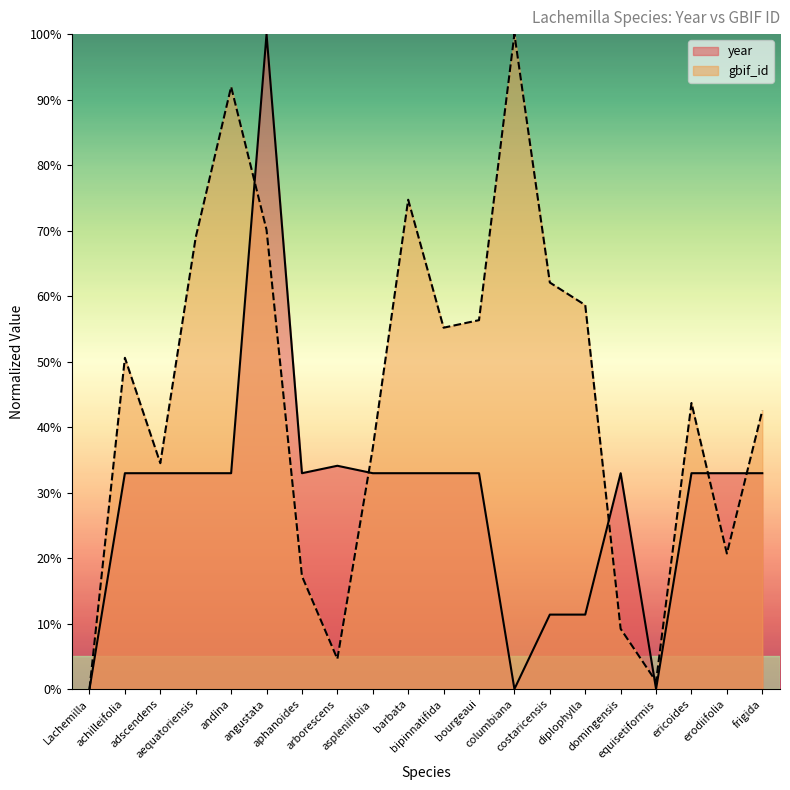

Reading right to left, extract all data points from this chart.

year: frigida=33.0	erodiifolia=33.0	ericoides=33.0	equisetiformis=0.0	domingensis=33.0	diplophylla=11.4	costaricensis=11.4	columbiana=0.0	bourgeaui=33.0	bipinnatifida=33.0	barbata=33.0	aspleniifolia=33.0	arborescens=34.1	aphanoides=33.0	angustata=100.0	andina=33.0	aequatoriensis=33.0	adscendens=33.0	achilleifolia=33.0	Lachemilla=0.0
gbif_id: frigida=42.5	erodiifolia=20.7	ericoides=43.7	equisetiformis=1.1	domingensis=9.2	diplophylla=58.6	costaricensis=62.1	columbiana=100.0	bourgeaui=56.3	bipinnatifida=55.2	barbata=74.7	aspleniifolia=36.8	arborescens=4.6	aphanoides=17.2	angustata=70.1	andina=92.0	aequatoriensis=69.0	adscendens=34.5	achilleifolia=50.6	Lachemilla=0.0